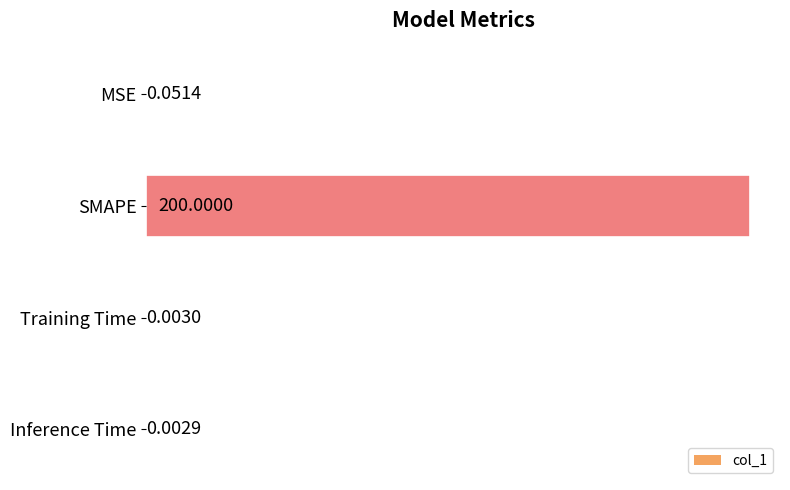

How many distinct data groups are displayed?

1